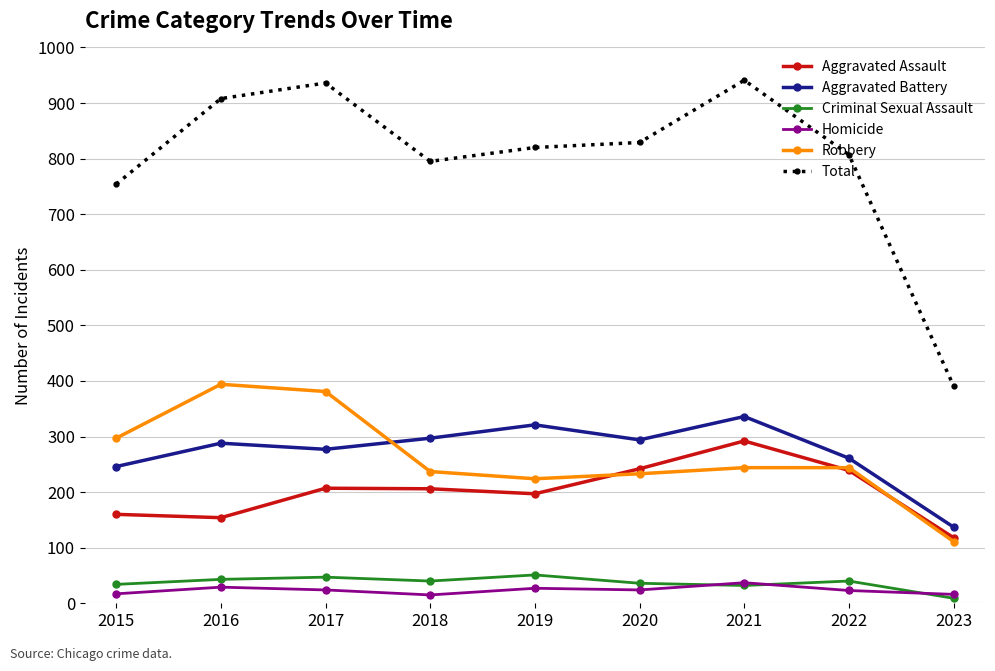

At how many categories does at least one series exceed 668?

8